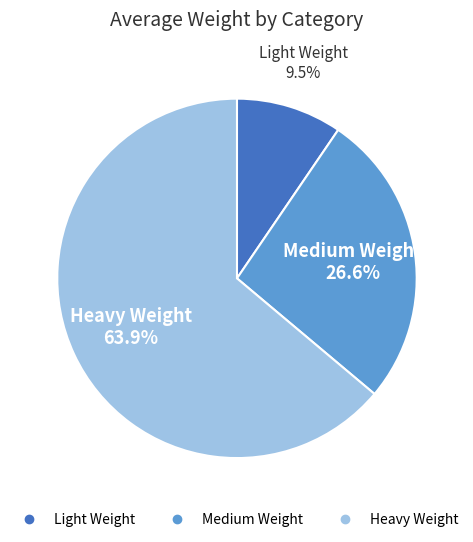

What percentage is NOT represented by Light Weight?

90.5%